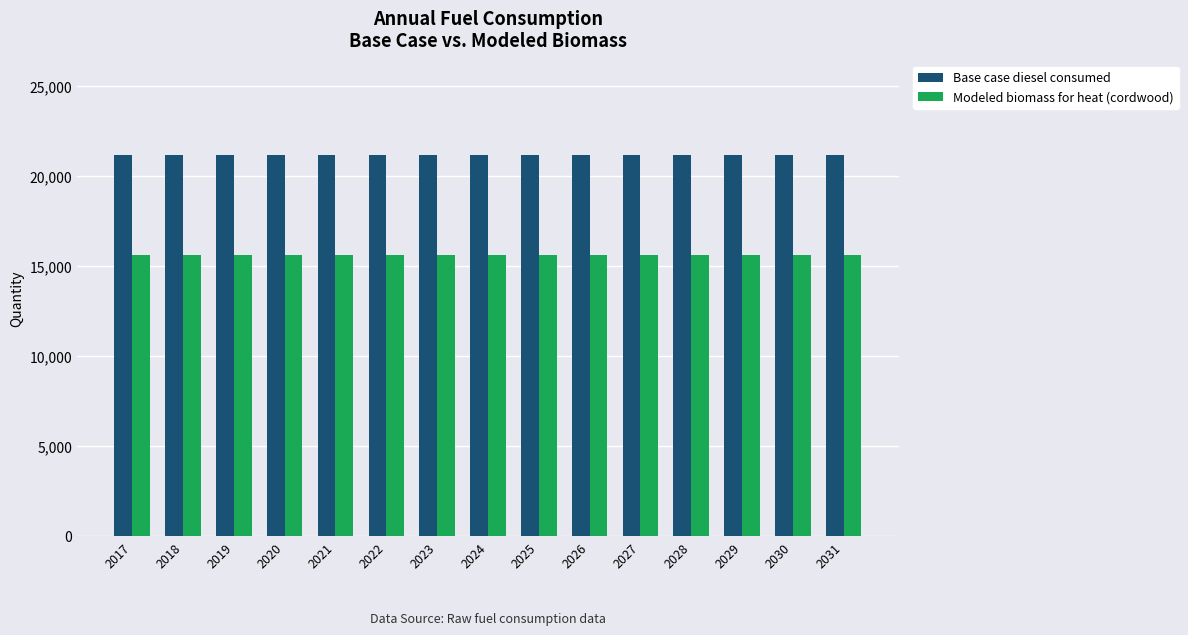

How many bars are there in each group?

2